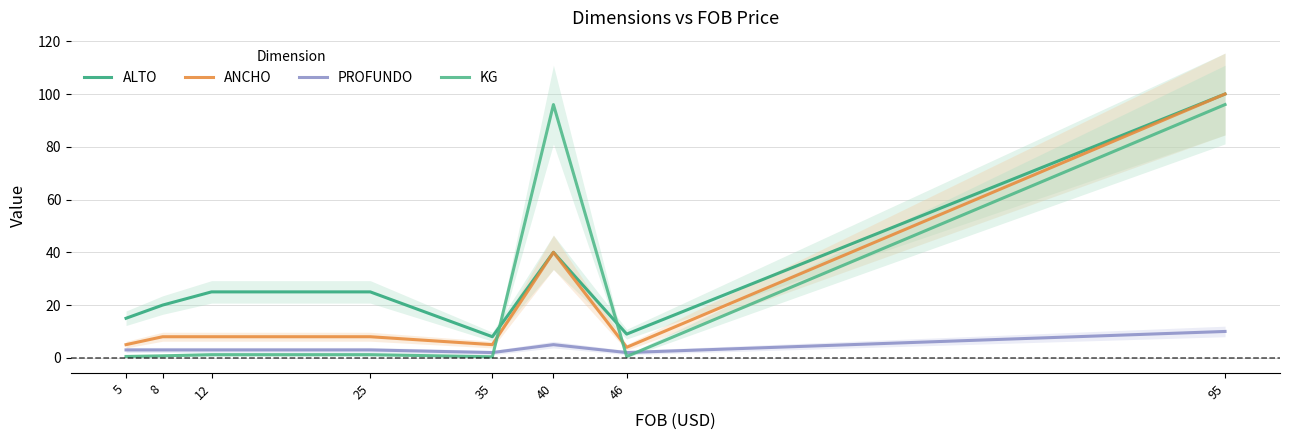

Is the value of ALTO at 46 greater than the value of PROFUNDO at 95?

No